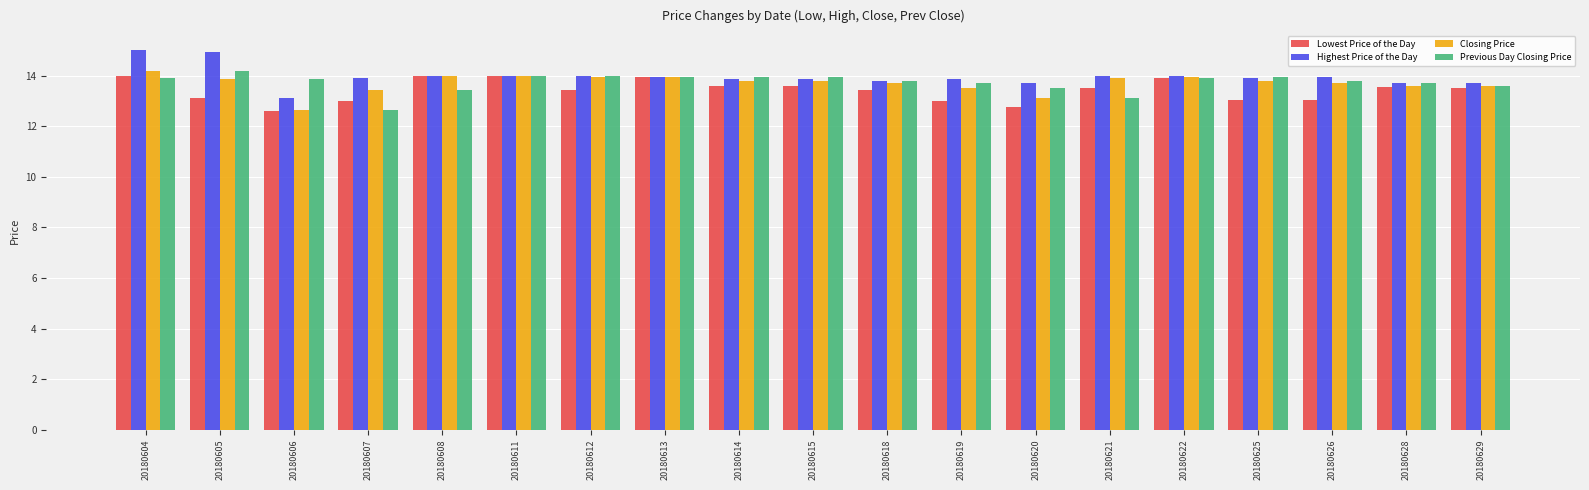

What is the greatest value displayed?

15.0